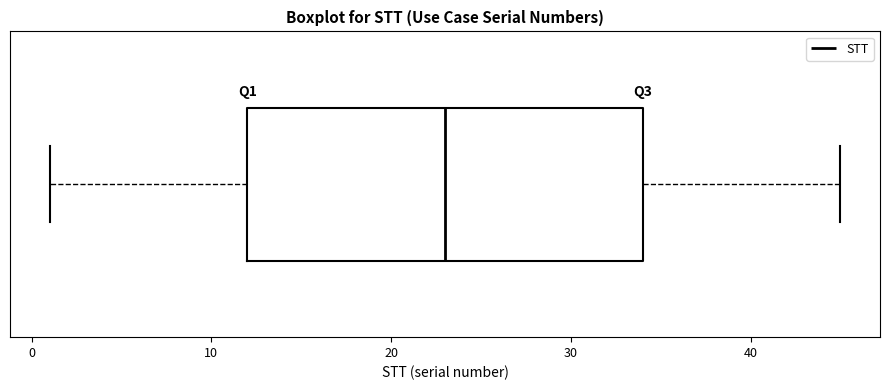

Read this box plot against the x-axis: the position of the median line, the range covered by the box, and the ends of both whiskers. The values are not printed on the chart, so give them approximately, as read against the axis.

median 23, box 12 to 34, whiskers 1 to 45